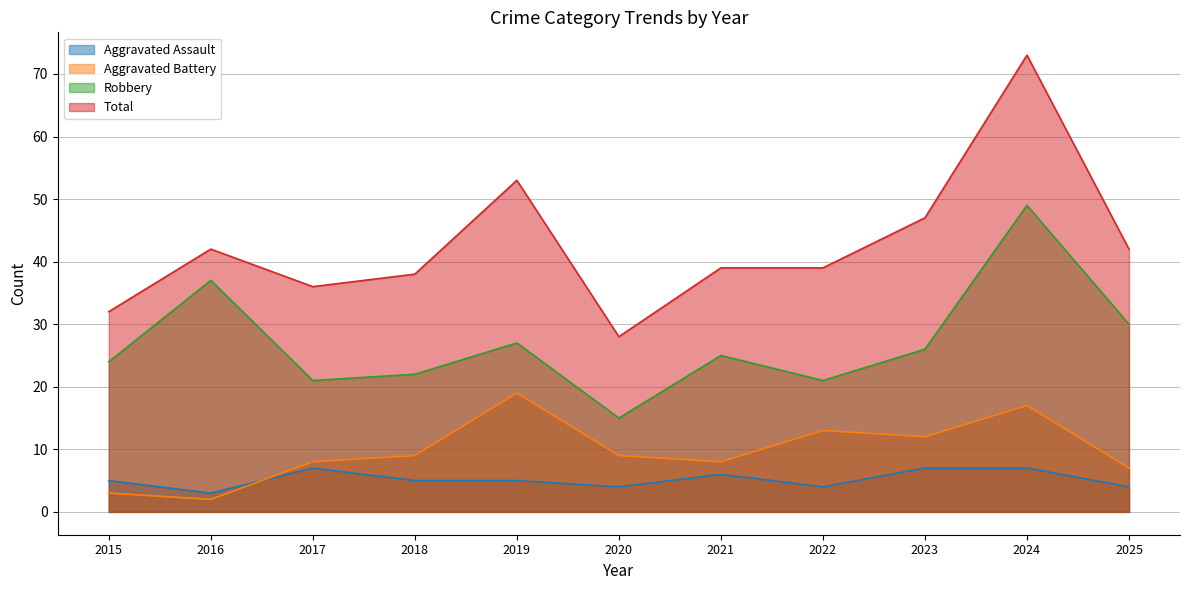

What is the sum of all Robbery values?

297